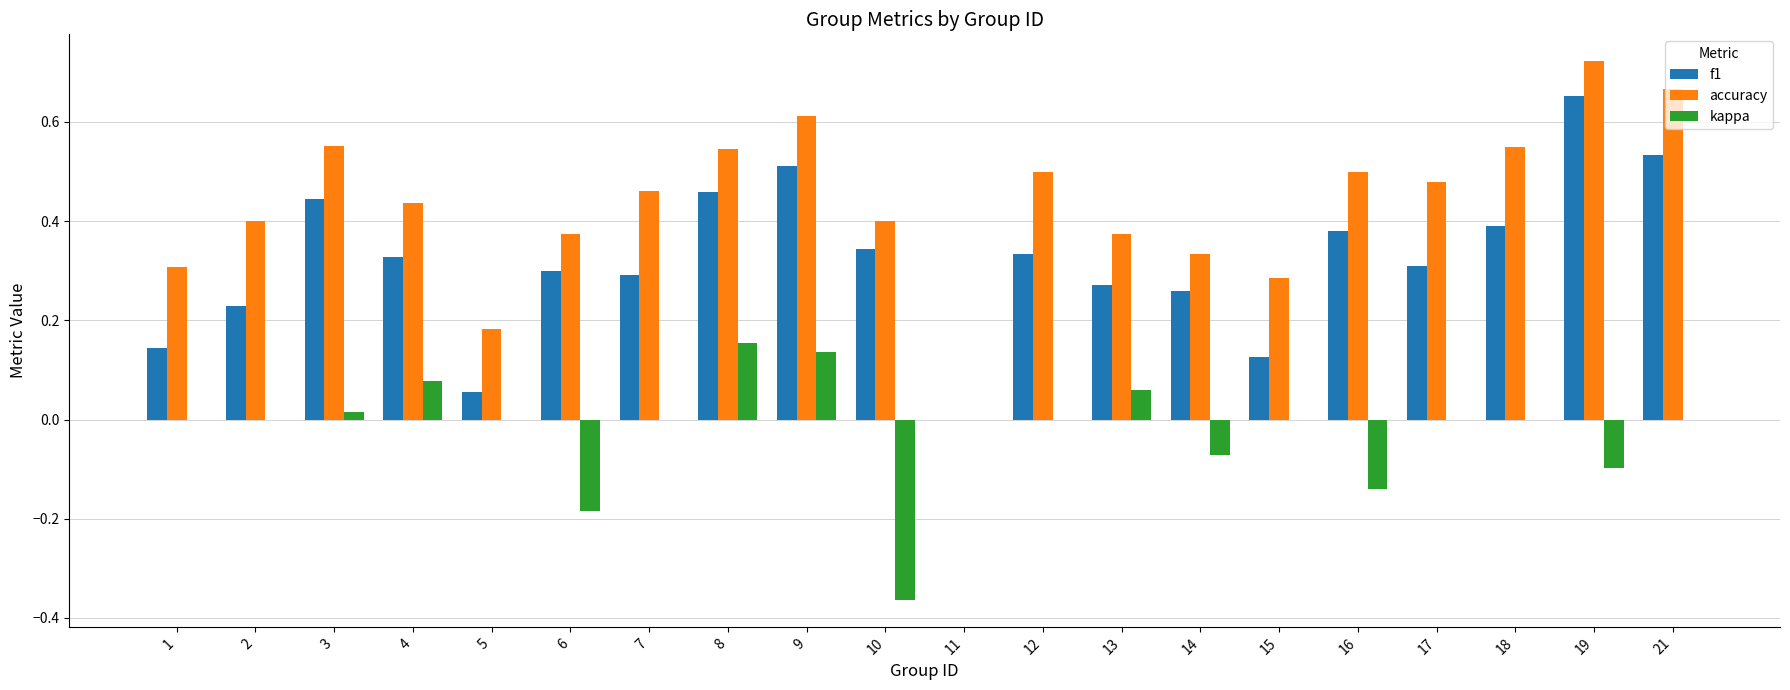

Is it true that accuracy equals 0.1 at 18?

False